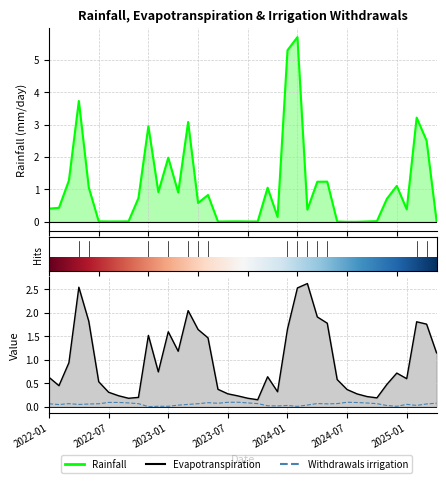

What is the greatest value displayed?

5.7